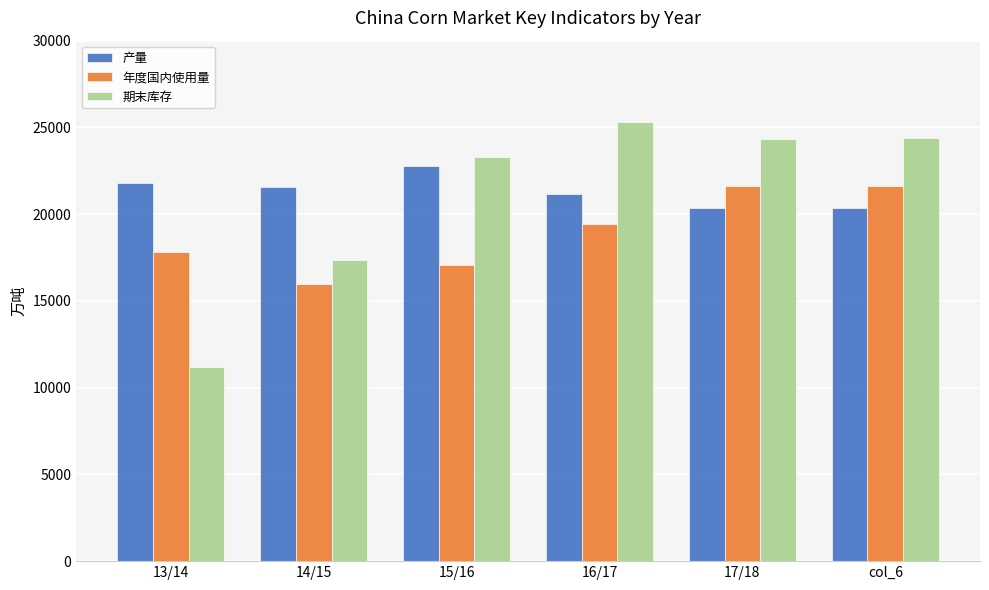

Which series has the widest spread of values?

期末库存